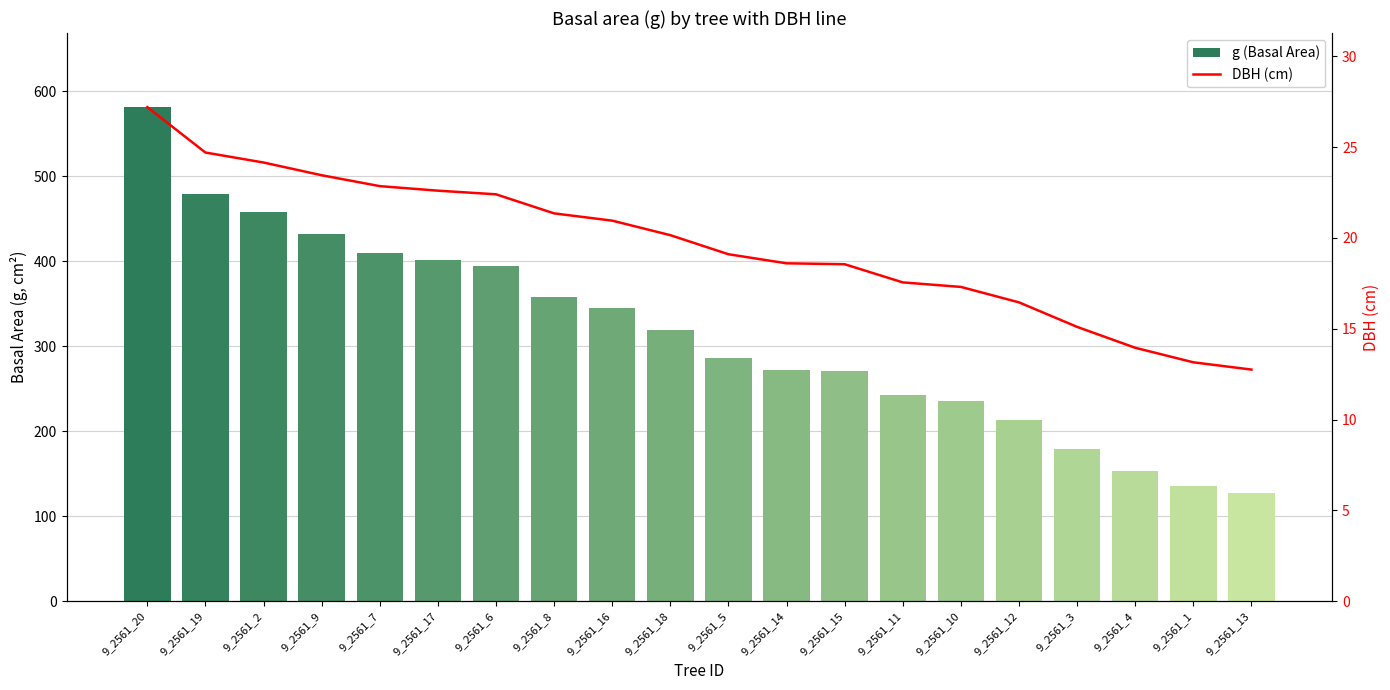

What is the difference between the DBH (cm) values at 9_2561_2 and 9_2561_17?

1.5